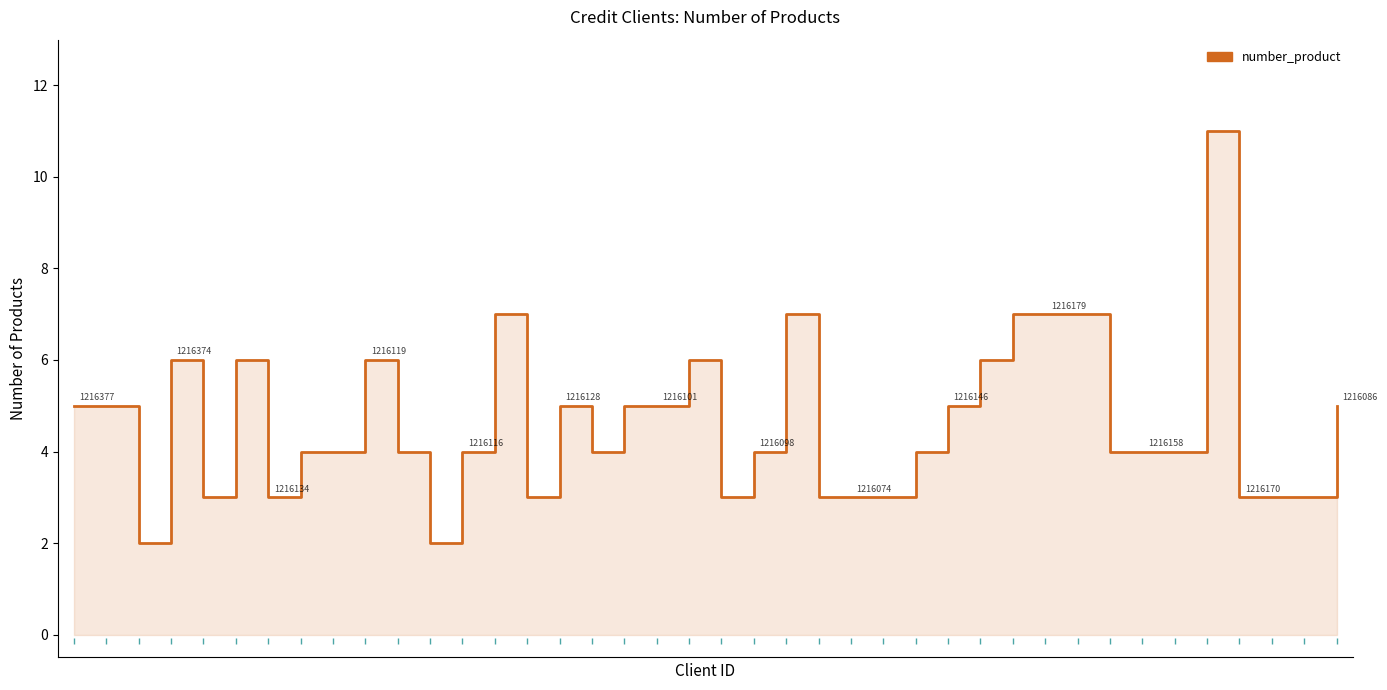

What is the minimum value shown in the chart?

2